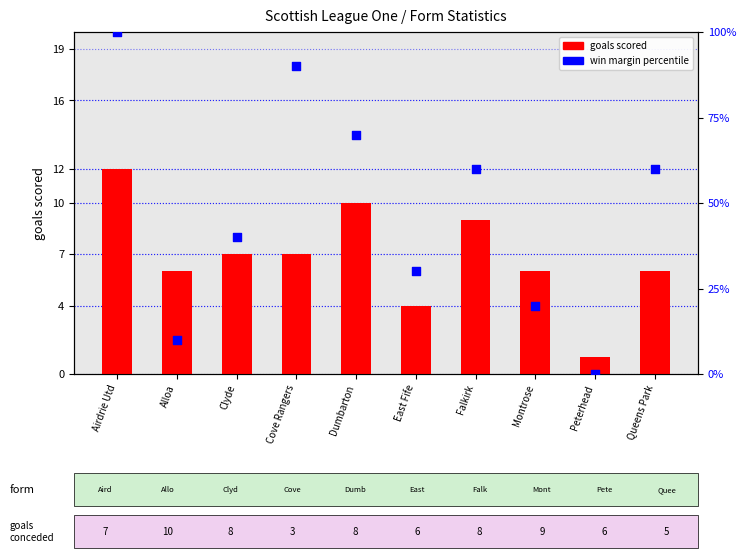

Is the value of goals scored at Cove Rangers greater than the value of win margin percentile at Alloa?

No